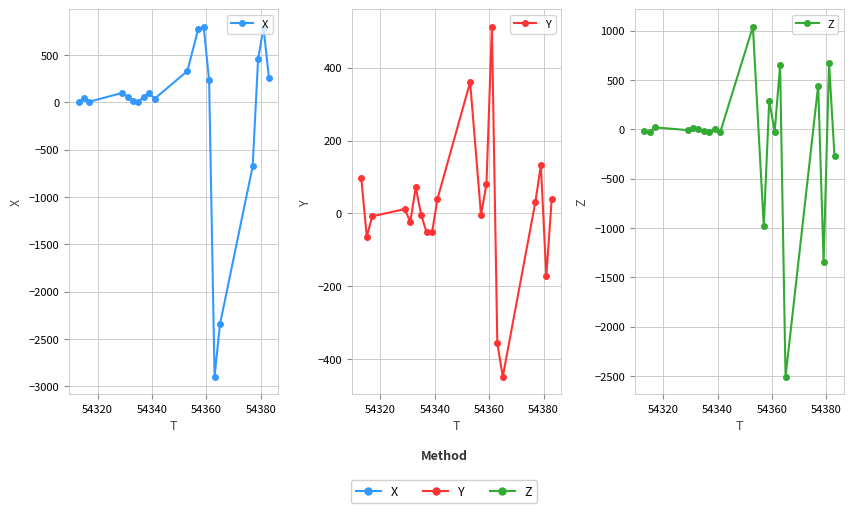

The value of Z at 54300 is -5. True or false?

False